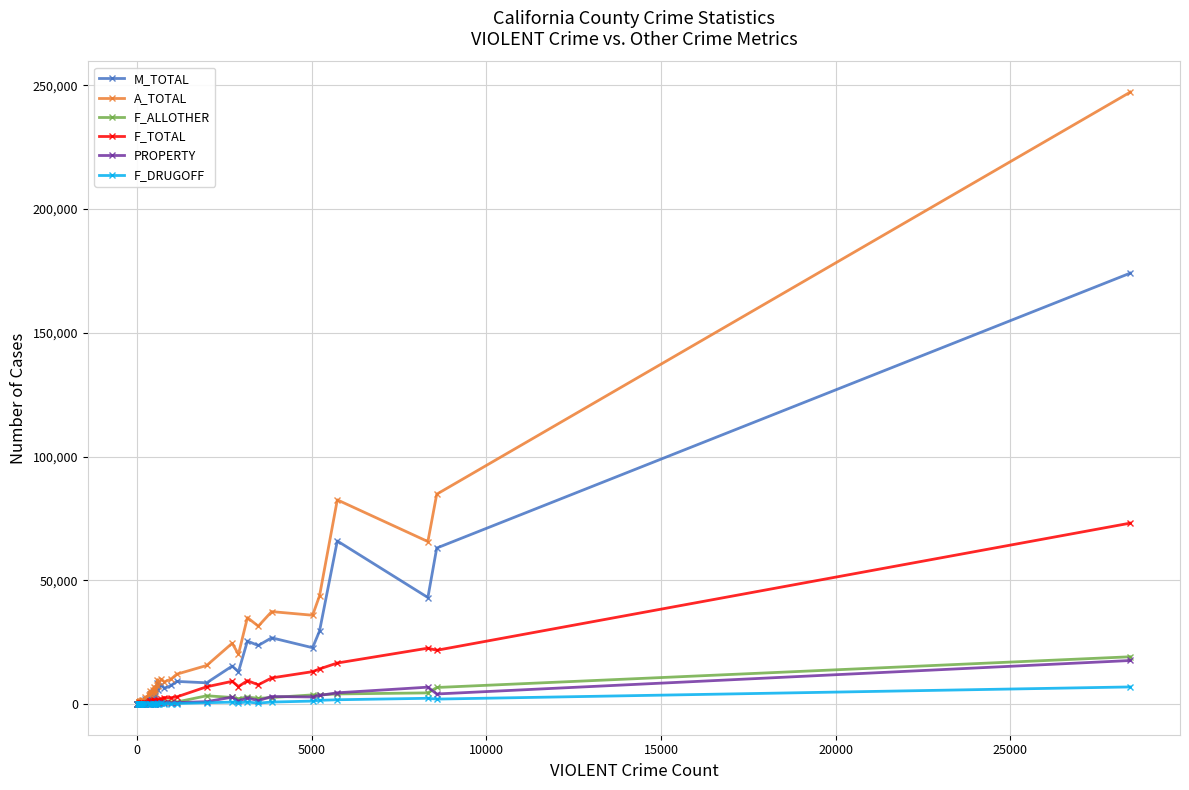

True or false: F_DRUGOFF has more than 2 points higher than both neighbors.

True